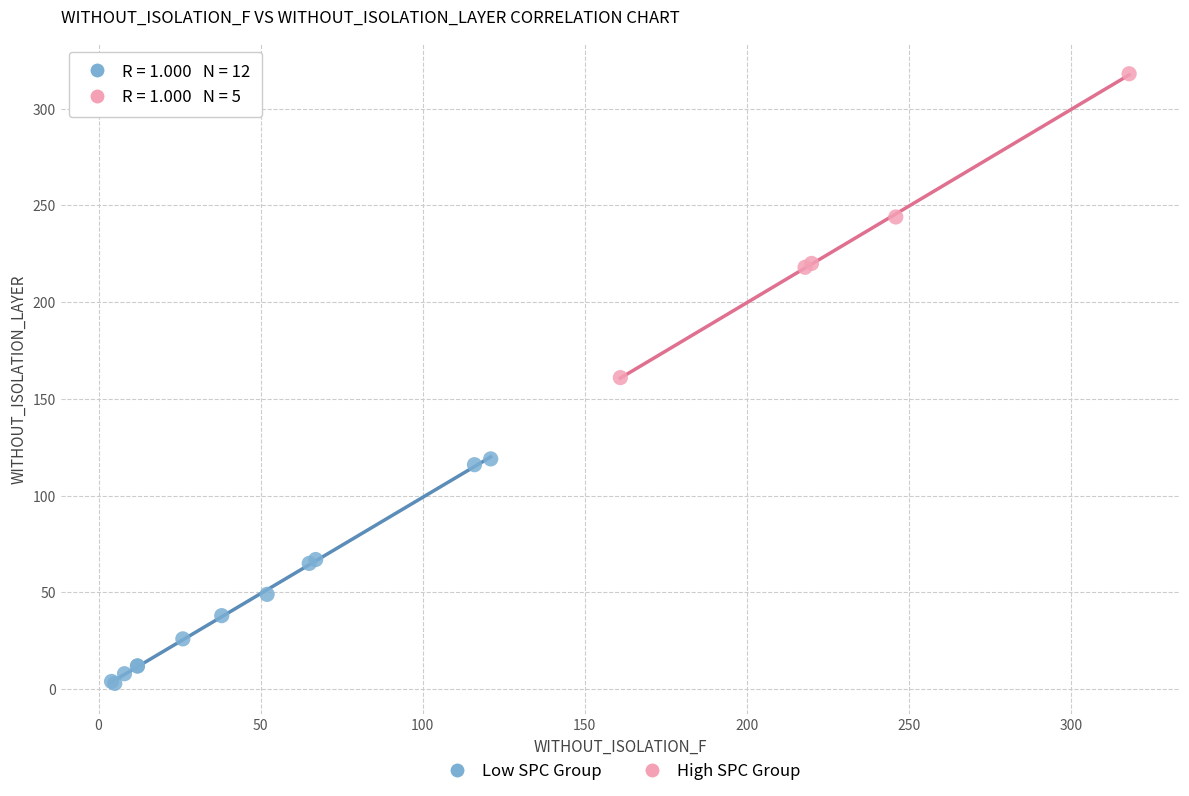

Which series contains the lowest Y value?

Low SPC Group